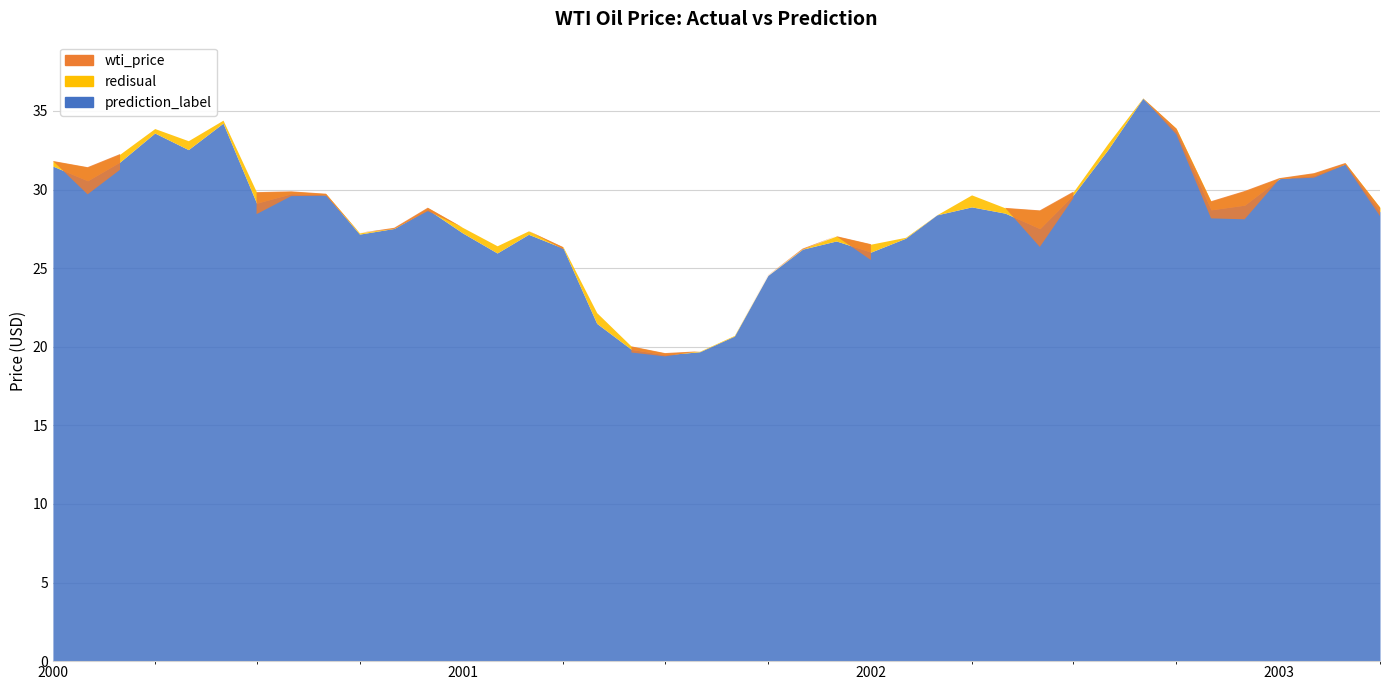

Reading right to left, list all the values displayed in this chart.

wti_price: 28.3	31.6	30.8	30.7	28.1	28.2	33.5	35.8	32.9	29.5	26.4	28.8	29.7	28.4	27.0	25.5	27.0	26.2	24.5	20.7	19.7	19.4	19.6	22.2	26.2	27.4	26.4	27.6	28.6	27.5	27.2	29.6	29.6	28.4	34.4	33.1	33.9	31.3	29.7	31.8
prediction_label: 28.6	31.6	30.9	30.7	29.0	28.7	33.7	35.8	32.6	29.7	27.5	28.5	28.9	28.4	26.9	26.0	26.7	26.2	24.5	20.7	19.7	19.5	19.8	21.5	26.3	27.2	26.0	27.2	28.7	27.5	27.2	29.7	29.7	29.1	34.2	32.5	33.6	31.8	30.6	31.5
redisual: 0.3	0.1	0.1	0.0	0.9	0.5	0.2	0.0	0.4	0.2	1.2	0.3	0.8	0.0	0.1	0.5	0.3	0.0	0.0	0.0	0.0	0.1	0.2	0.7	0.1	0.2	0.5	0.4	0.1	0.0	0.1	0.1	0.2	0.7	0.2	0.6	0.3	0.5	0.9	0.3